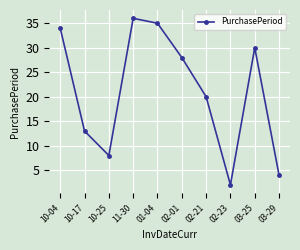

What is the sum of all values?

210